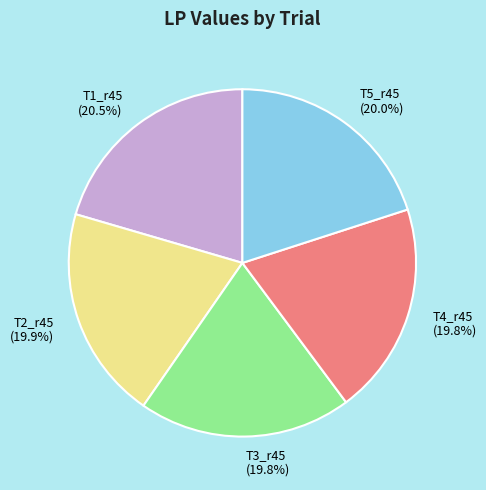

To the nearest percent, what percentage of the pie is T3_r45?

20%